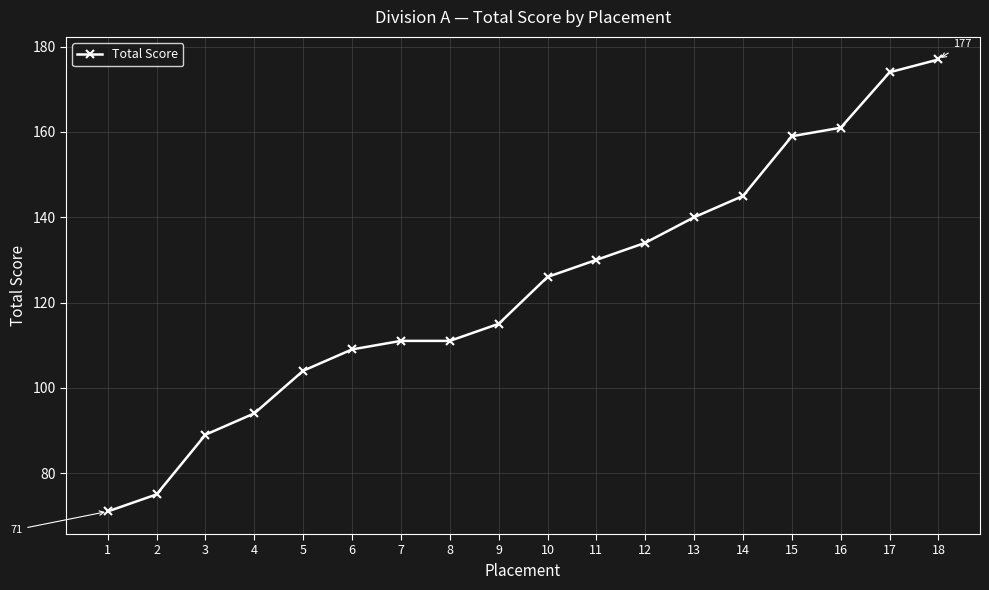

At which category does the chart reach its minimum across all series?

1